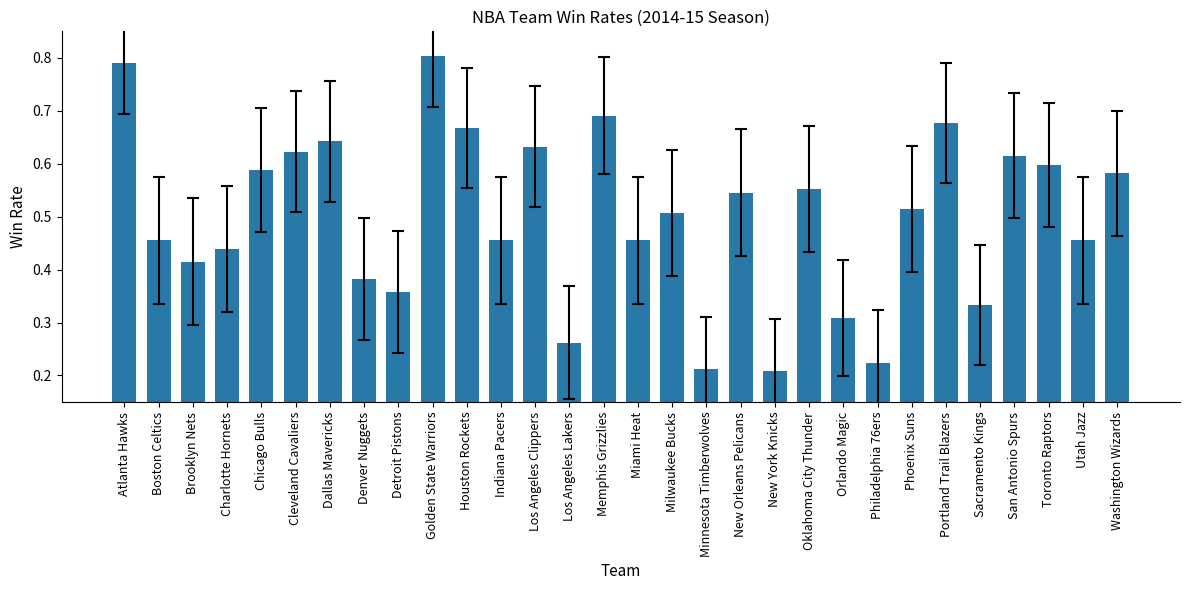

What position from the right is Los Angeles Lakers?

17